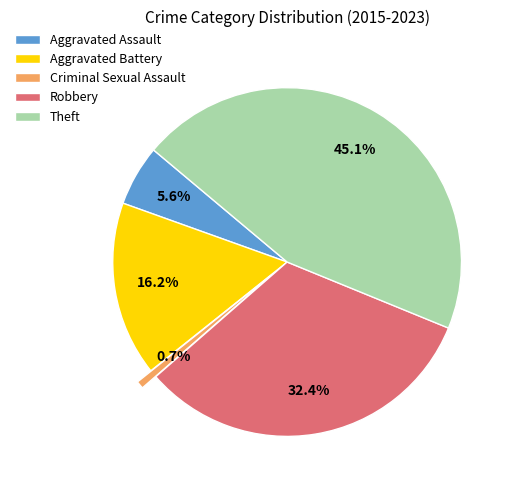

Between Robbery and Theft, which is larger?

Theft